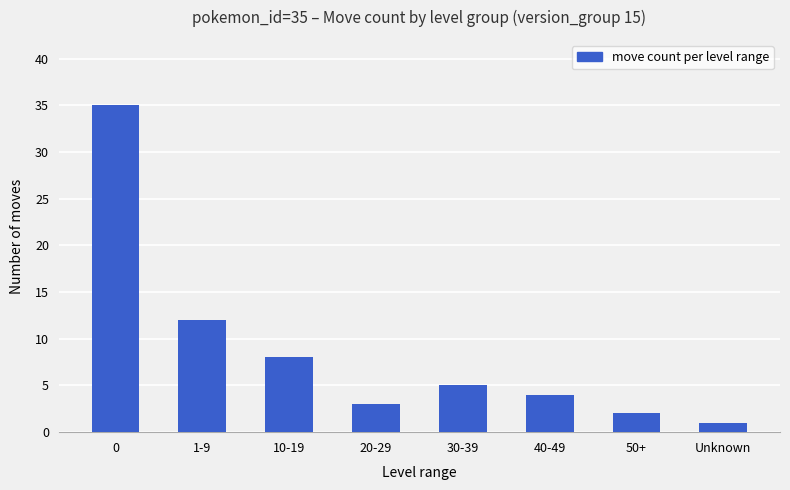

What is the approximate value at Unknown?

1